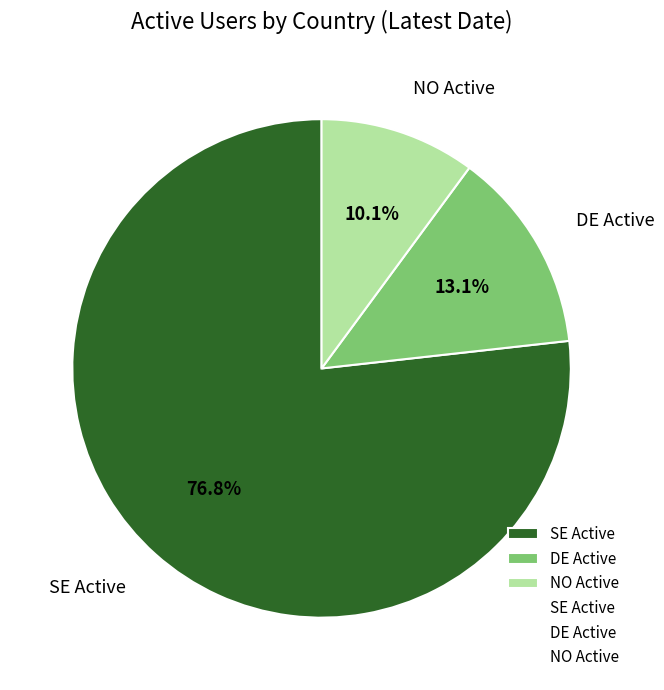

What is the smallest slice in the pie chart?

NO Active